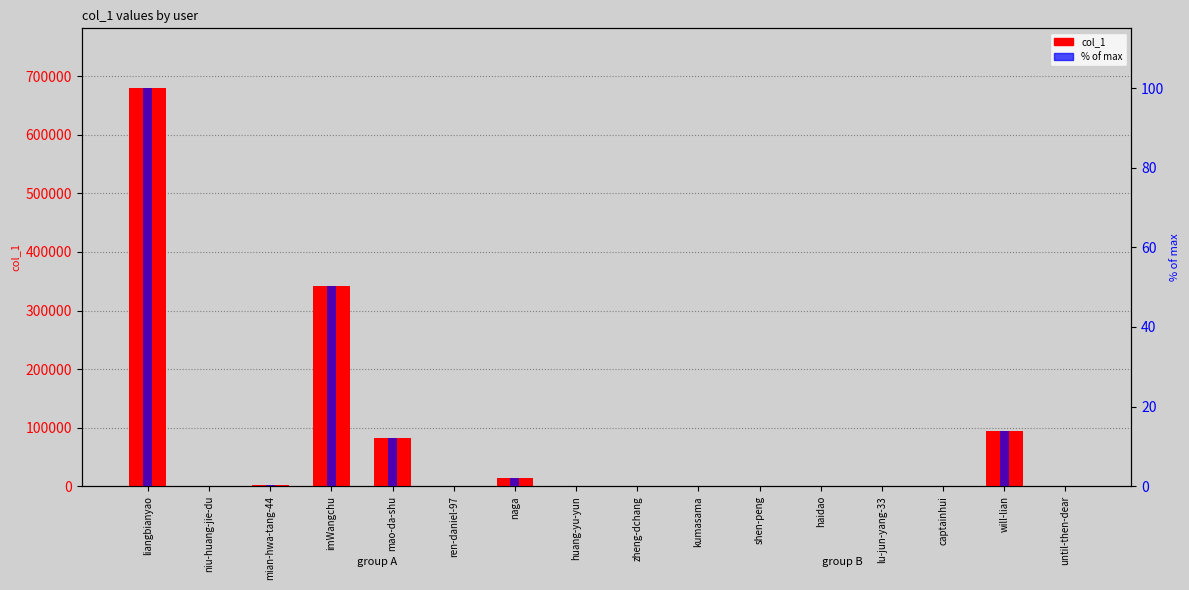

Are the bars grouped side by side (vs. stacked)?

Yes